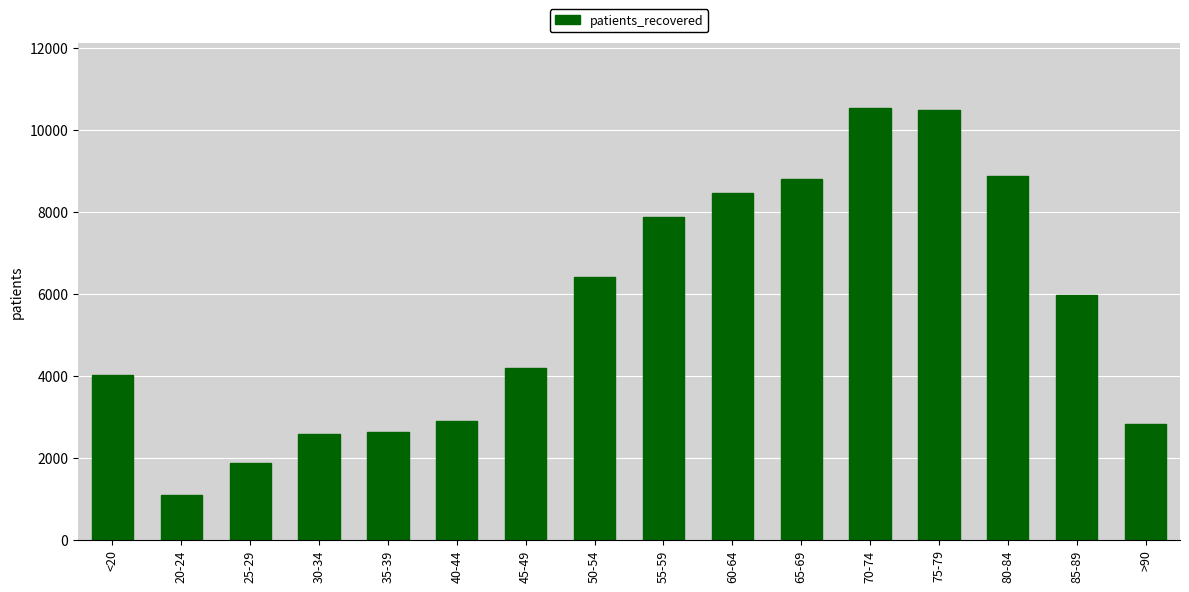

Does the chart contain stacked bars?

No